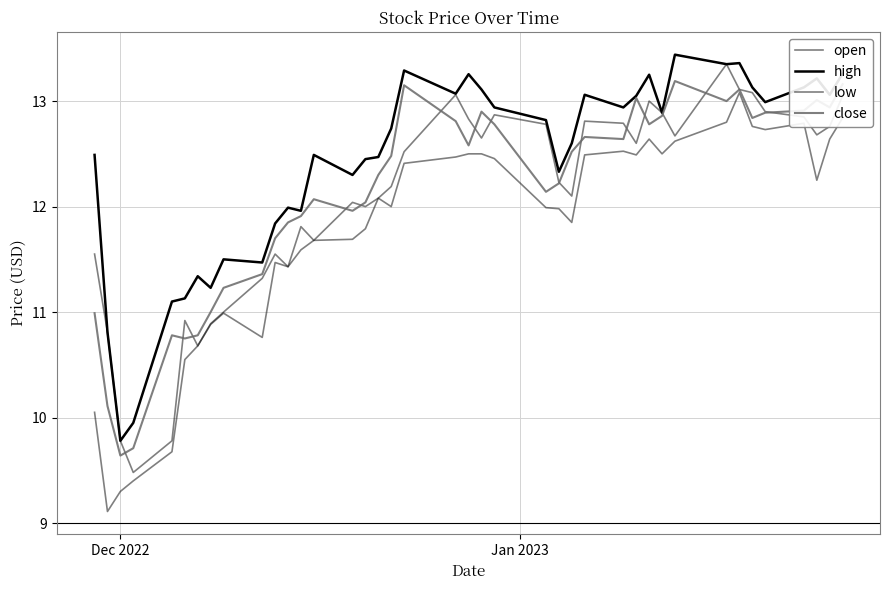

In low, how many points are lower than both neighbors (excluding endpoints)?

9